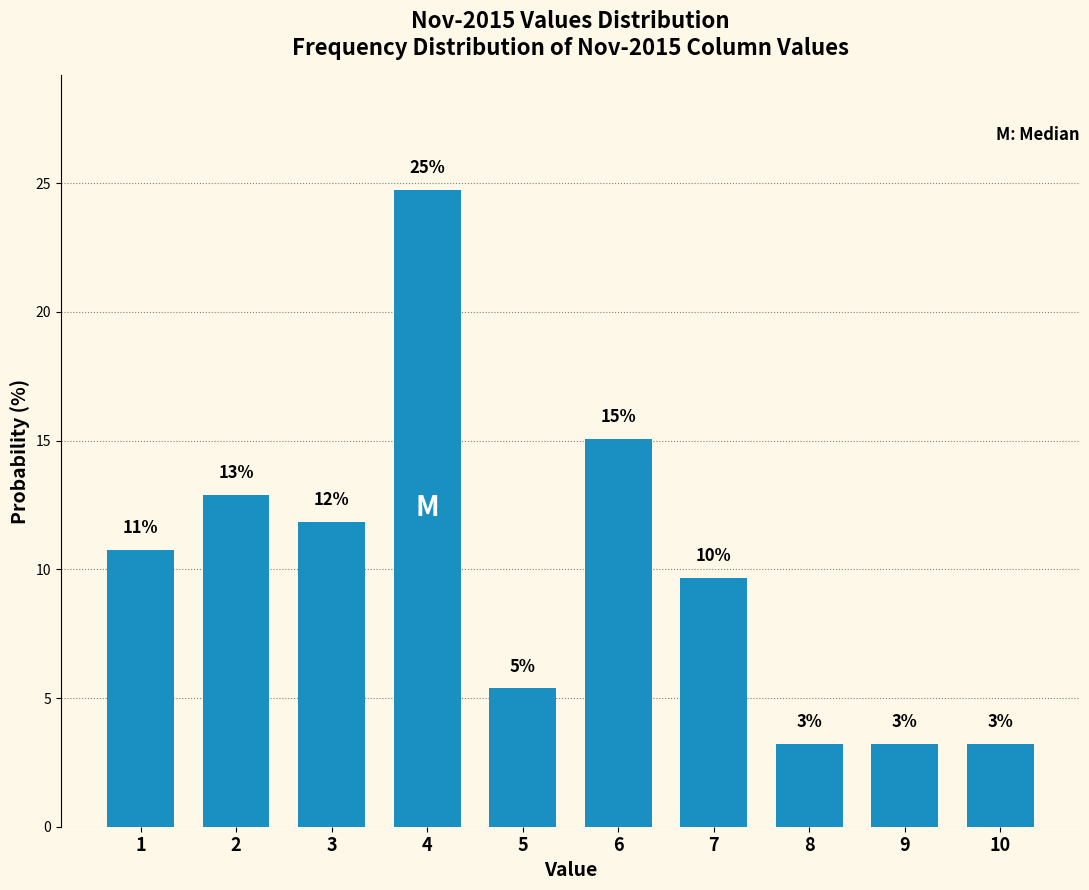

How many bars are there in total?

10